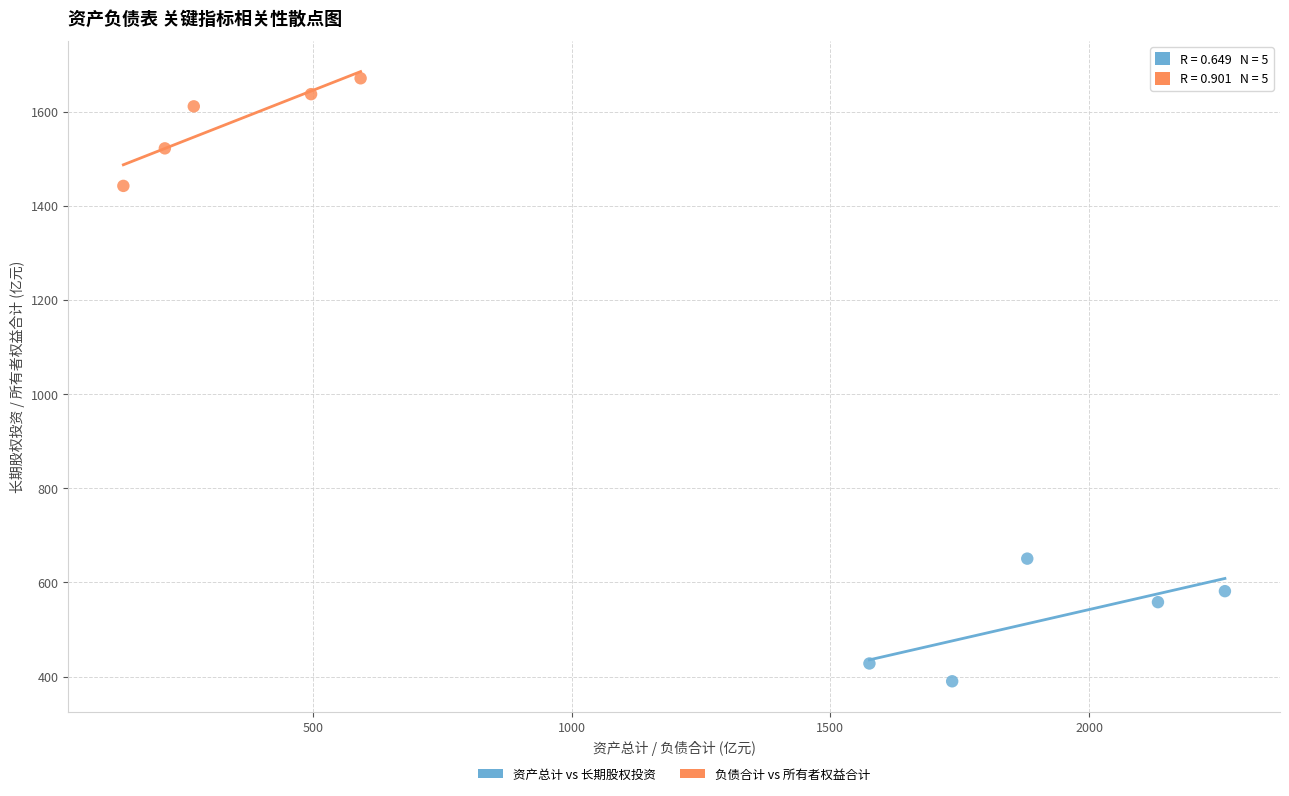

Which series reaches the minimum Y coordinate?

资产总计 vs 长期股权投资